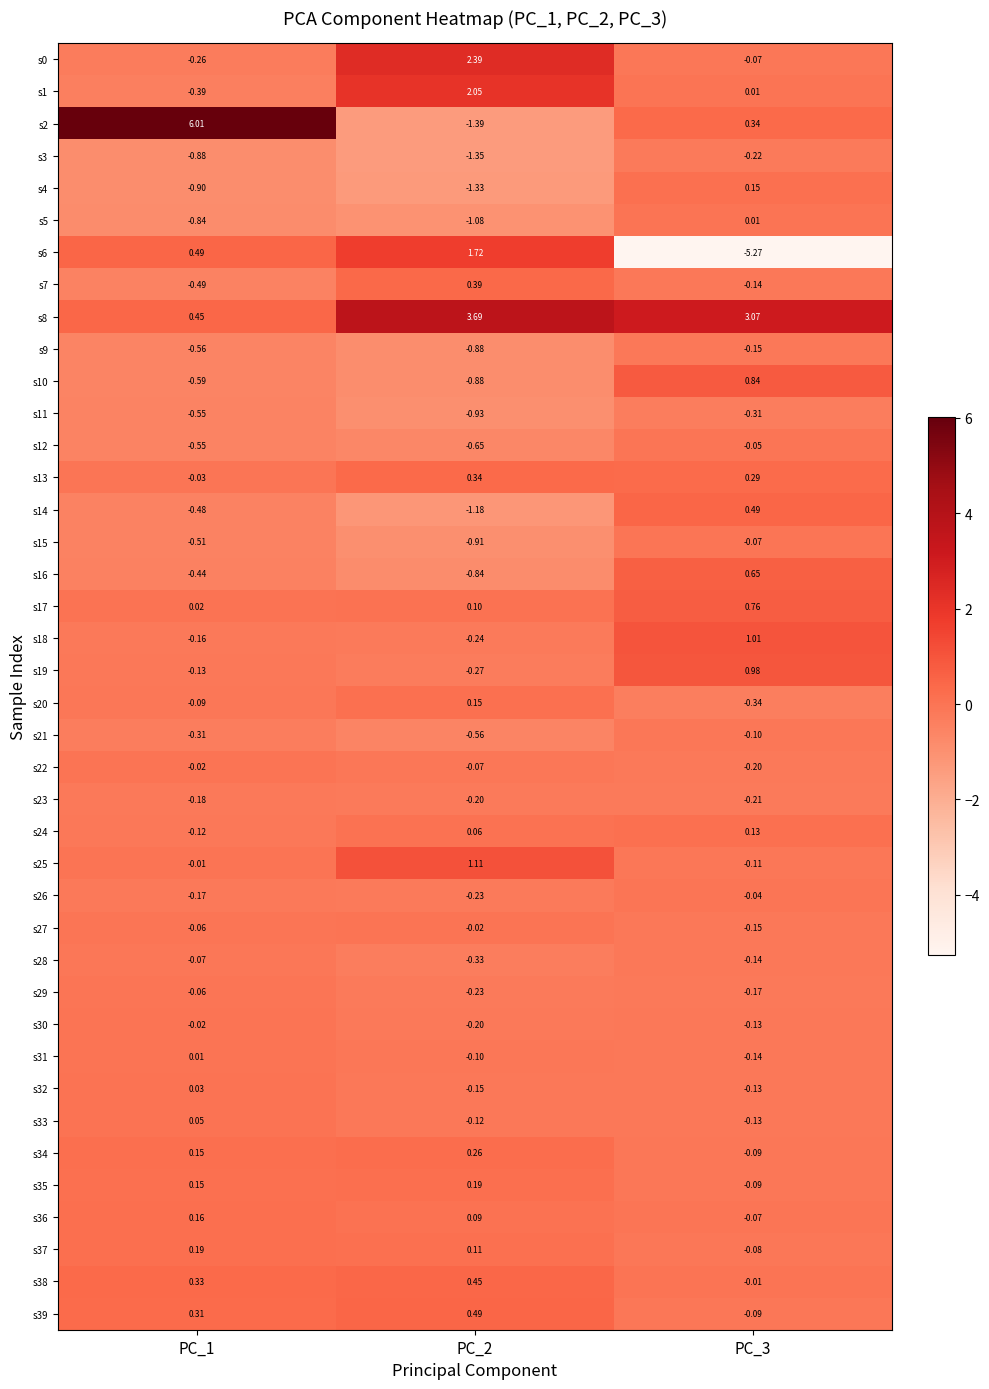

What is the spread (max minus min) of values at PC_3?

8.3